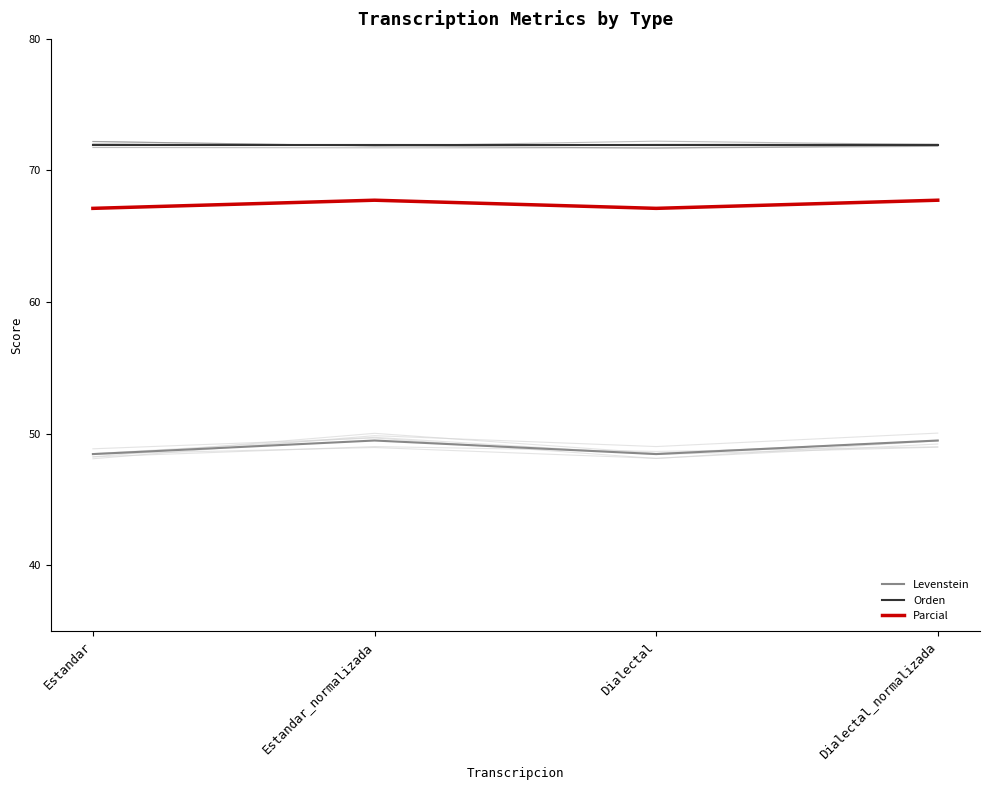

What is the value of the Parcial point at the 4th from the left?

67.7